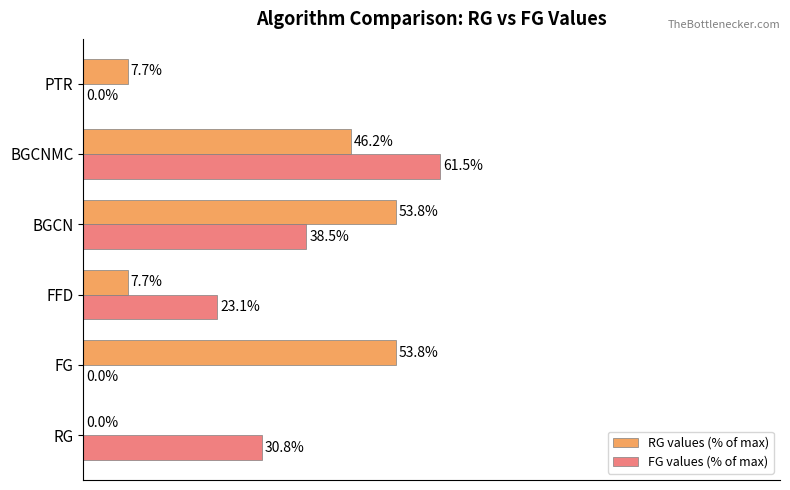

What are all the series names shown in the legend?

RG values (% of max), FG values (% of max)